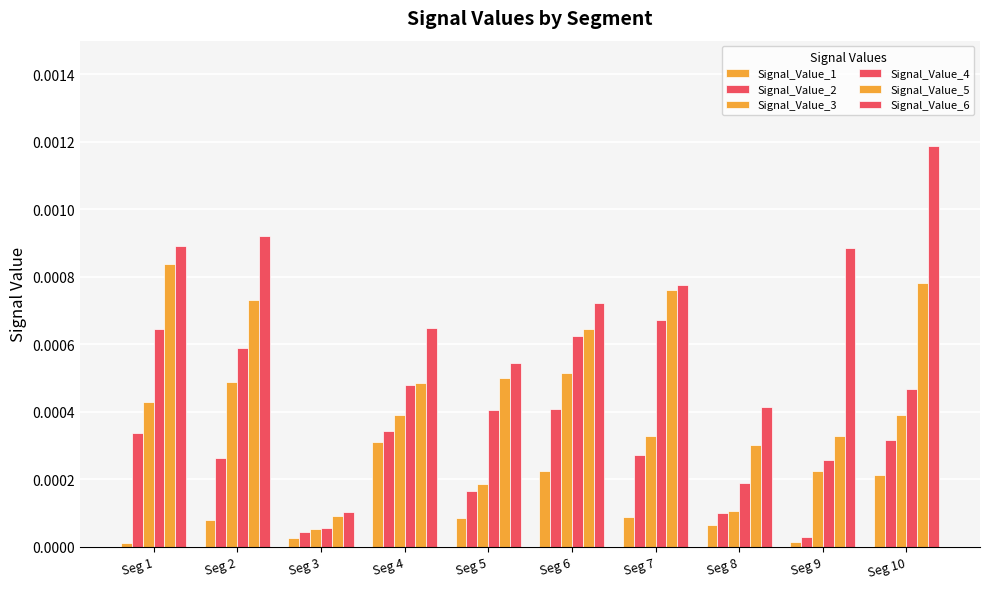

Which has a higher value, Seg 5 or Seg 10?

Seg 10